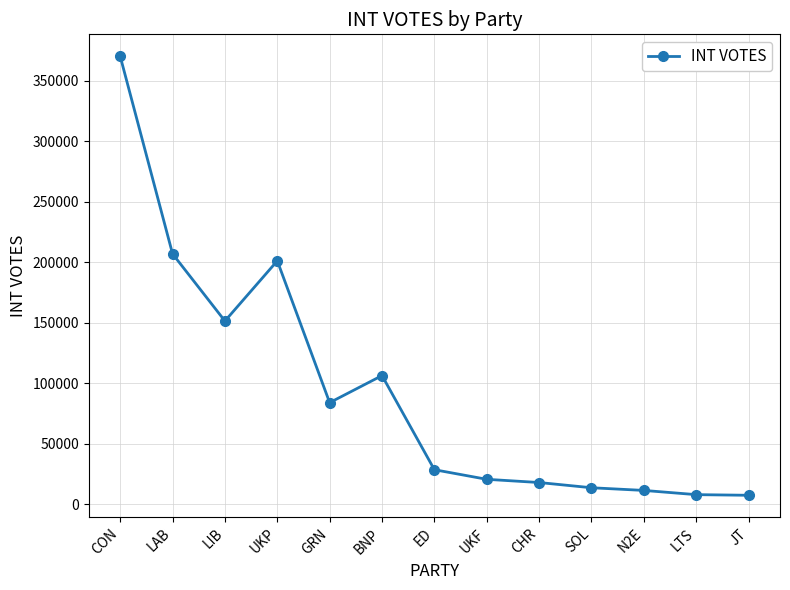

At which category does the data reach its first local valley?

LIB